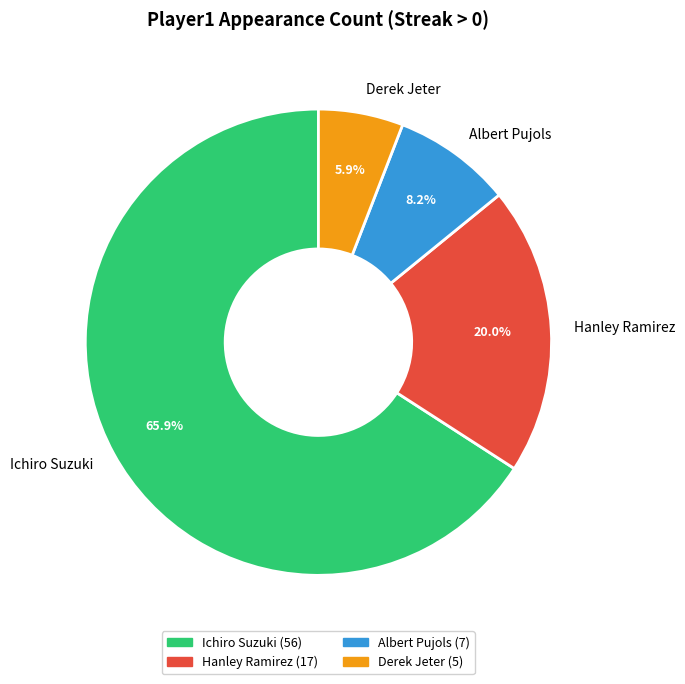

Which category has the biggest portion of the pie?

Ichiro Suzuki